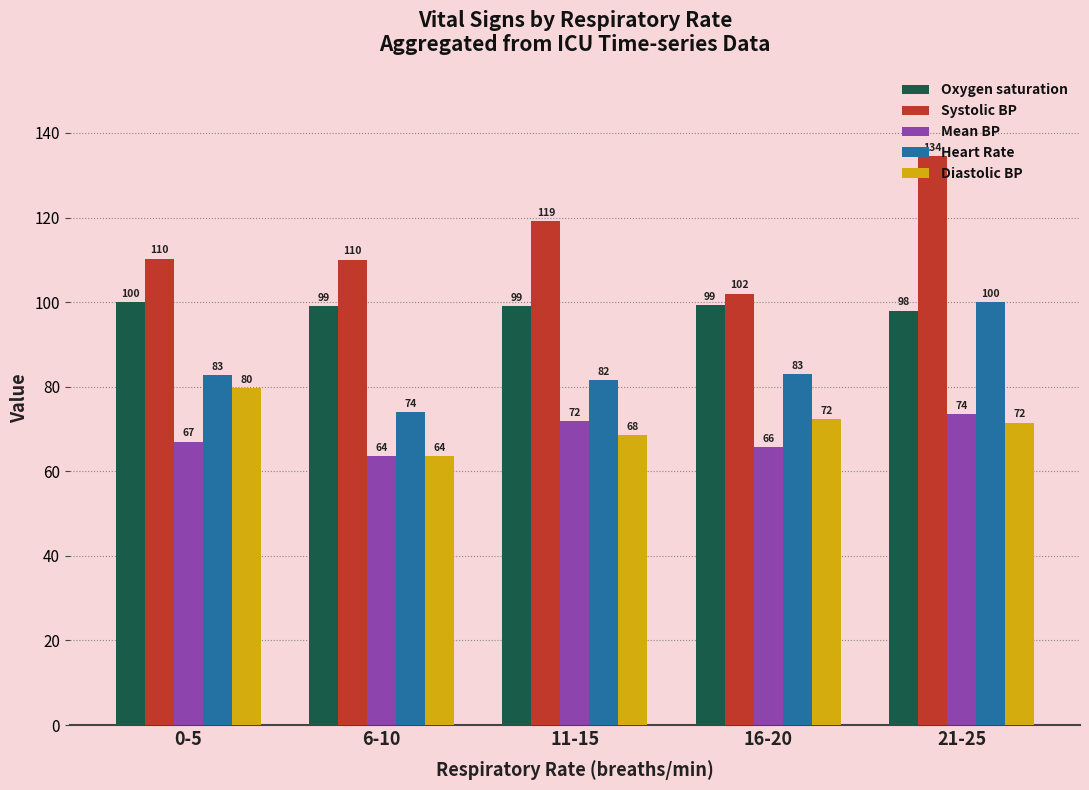

Where does the Oxygen saturation series first go above 99?

0-5